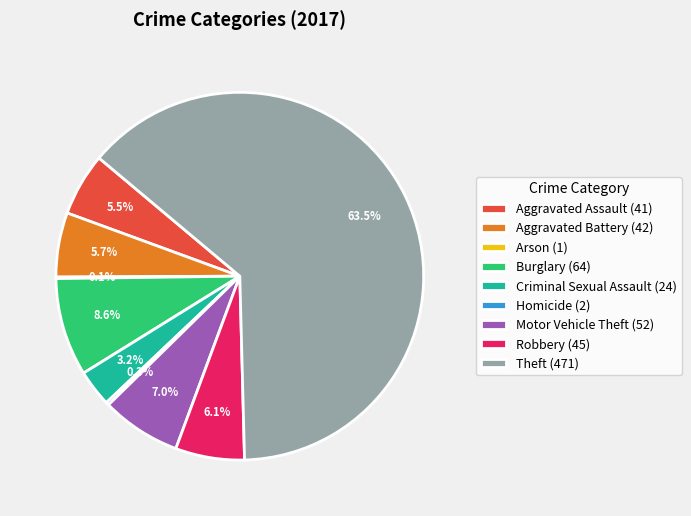

Is there a majority slice in this chart?

Yes